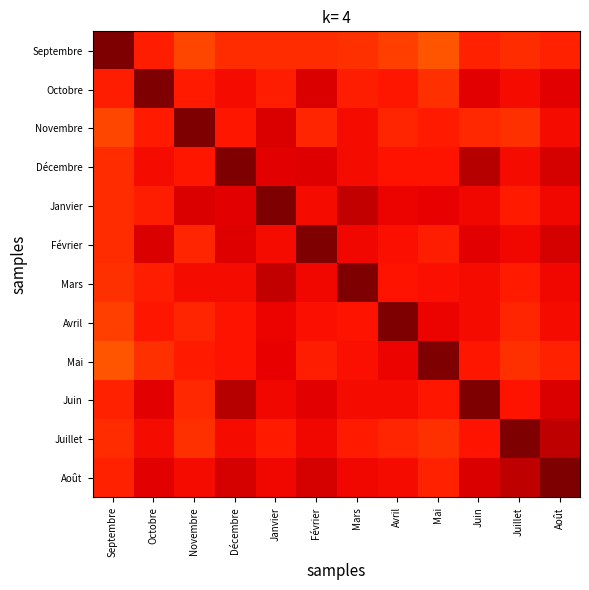

Which has a higher value, Décembre or Juillet?

Décembre